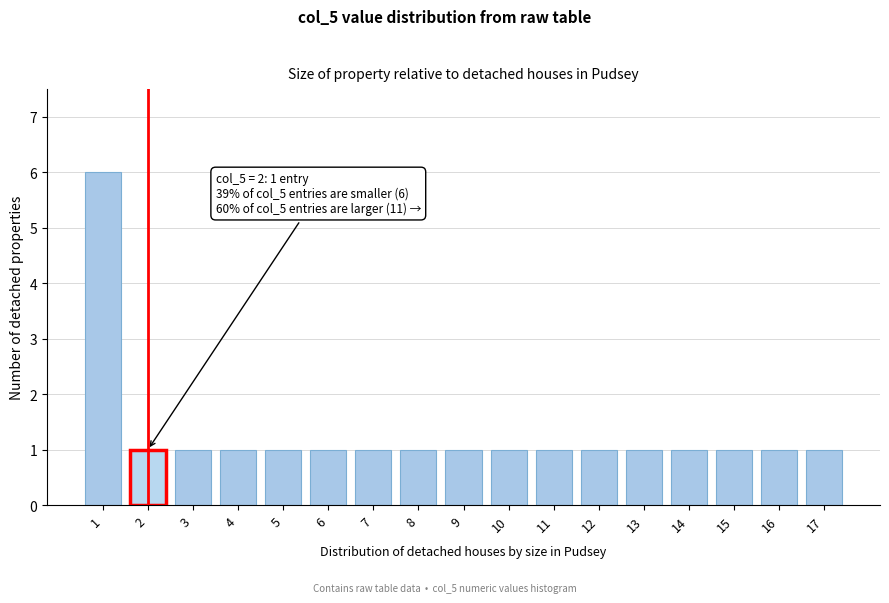

Reading left to right, what are all the values shown in this chart?

6	1	1	1	1	1	1	1	1	1	1	1	1	1	1	1	1